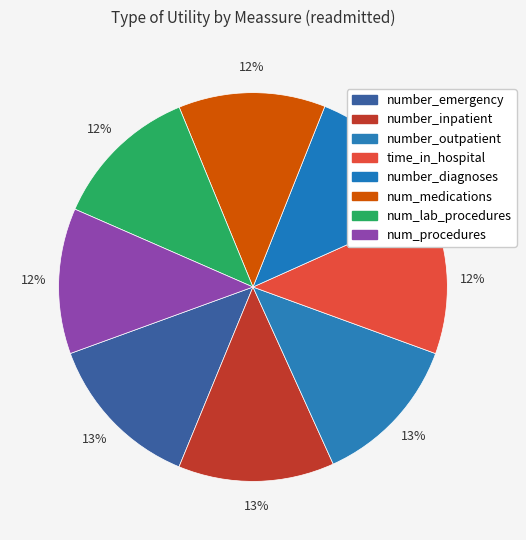

To the nearest percent, what is the difference between the largest and smallest slice percentages?

1%